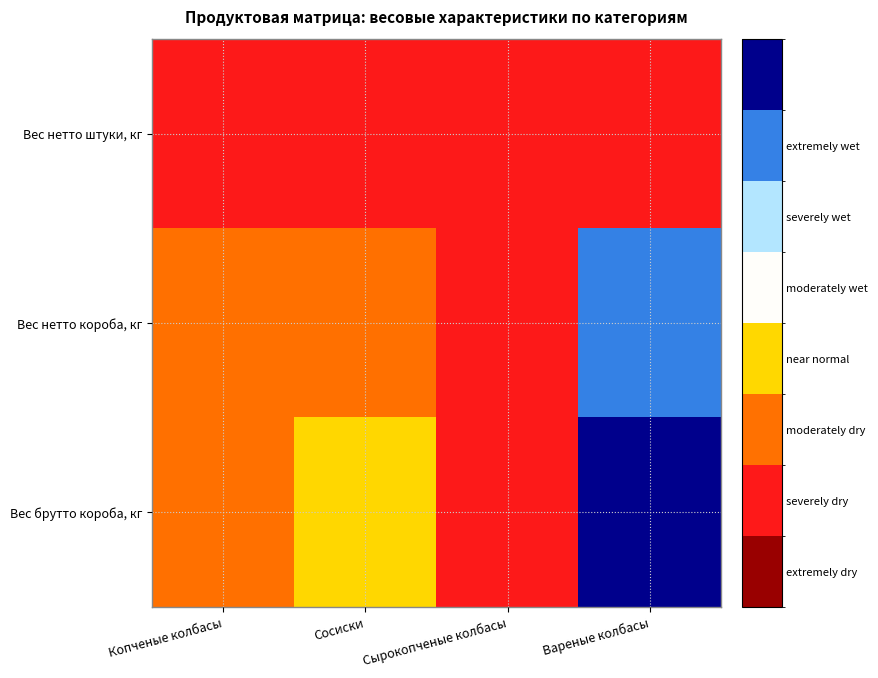

Reading right to left, transcribe all the data shown in this chart.

Вес нетто штуки, кг: Вареные колбасы=-1.5	Сырокопченые колбасы=-2.0	Сосиски=-1.9	Копченые колбасы=-1.9
Вес нетто короба, кг: Вареные колбасы=1.8	Сырокопченые колбасы=-1.8	Сосиски=-1.4	Копченые колбасы=-1.3
Вес брутто короба, кг: Вареные колбасы=2.0	Сырокопченые колбасы=-1.7	Сосиски=-0.9	Копченые колбасы=-1.3